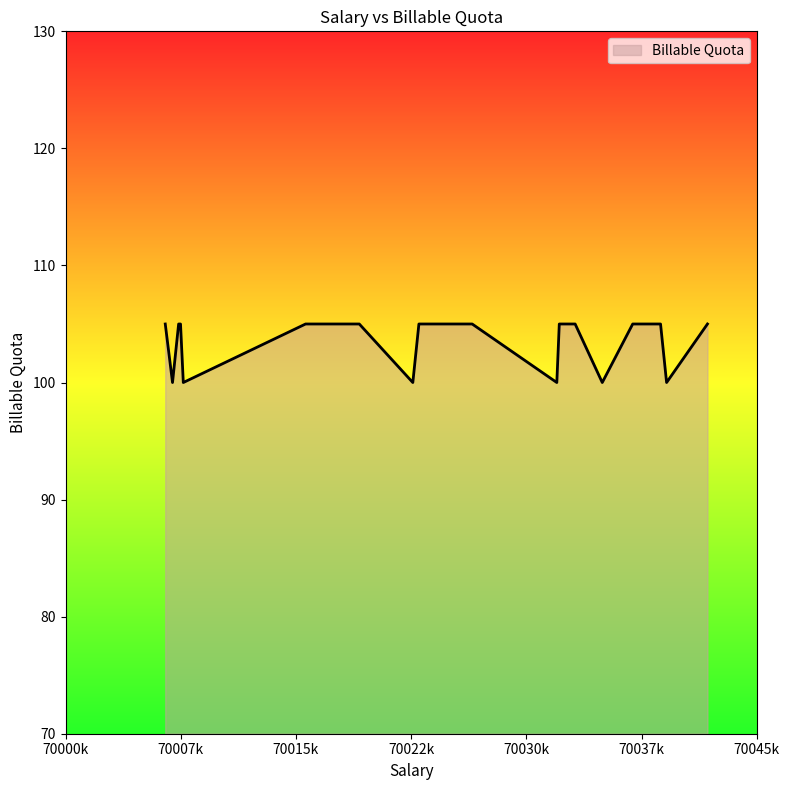

What is the difference between the maximum and minimum values?

5